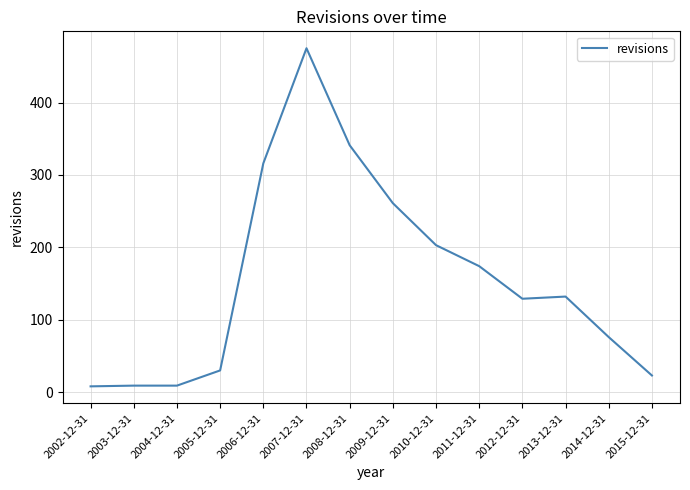

What position from the left is 2013-12-31?

12